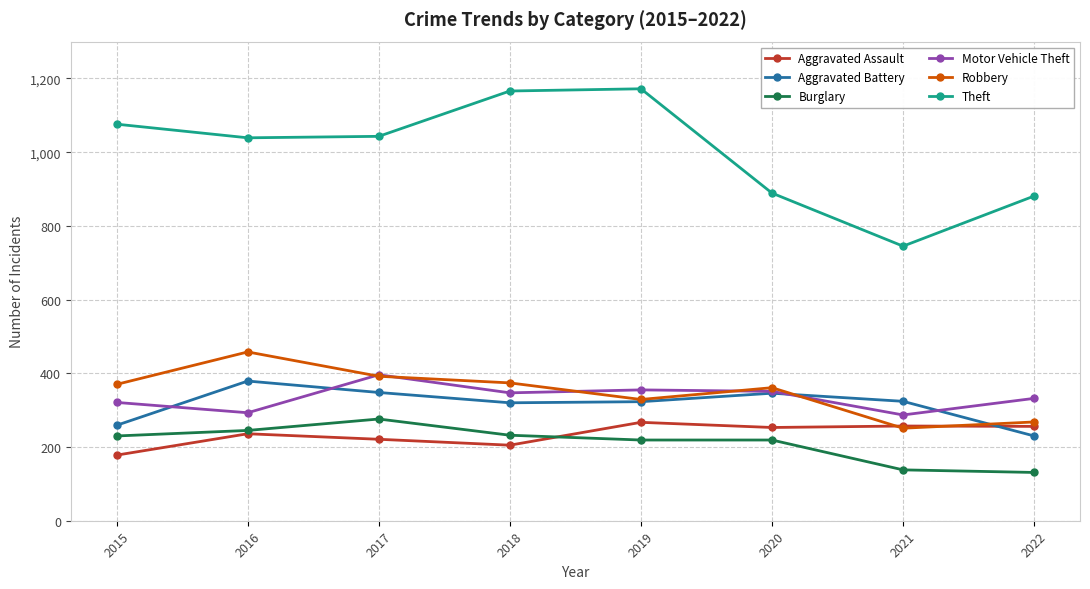

At how many categories does at least one series exceed 901?

5